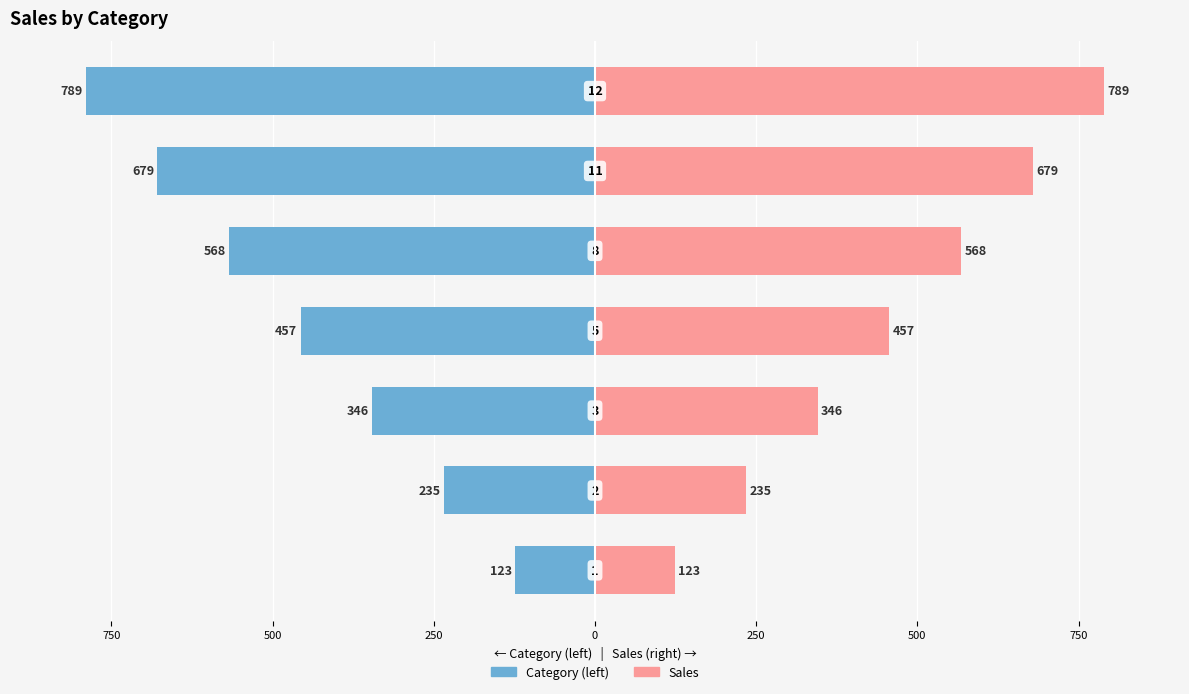

Which has a higher value, 750 or 250?

750